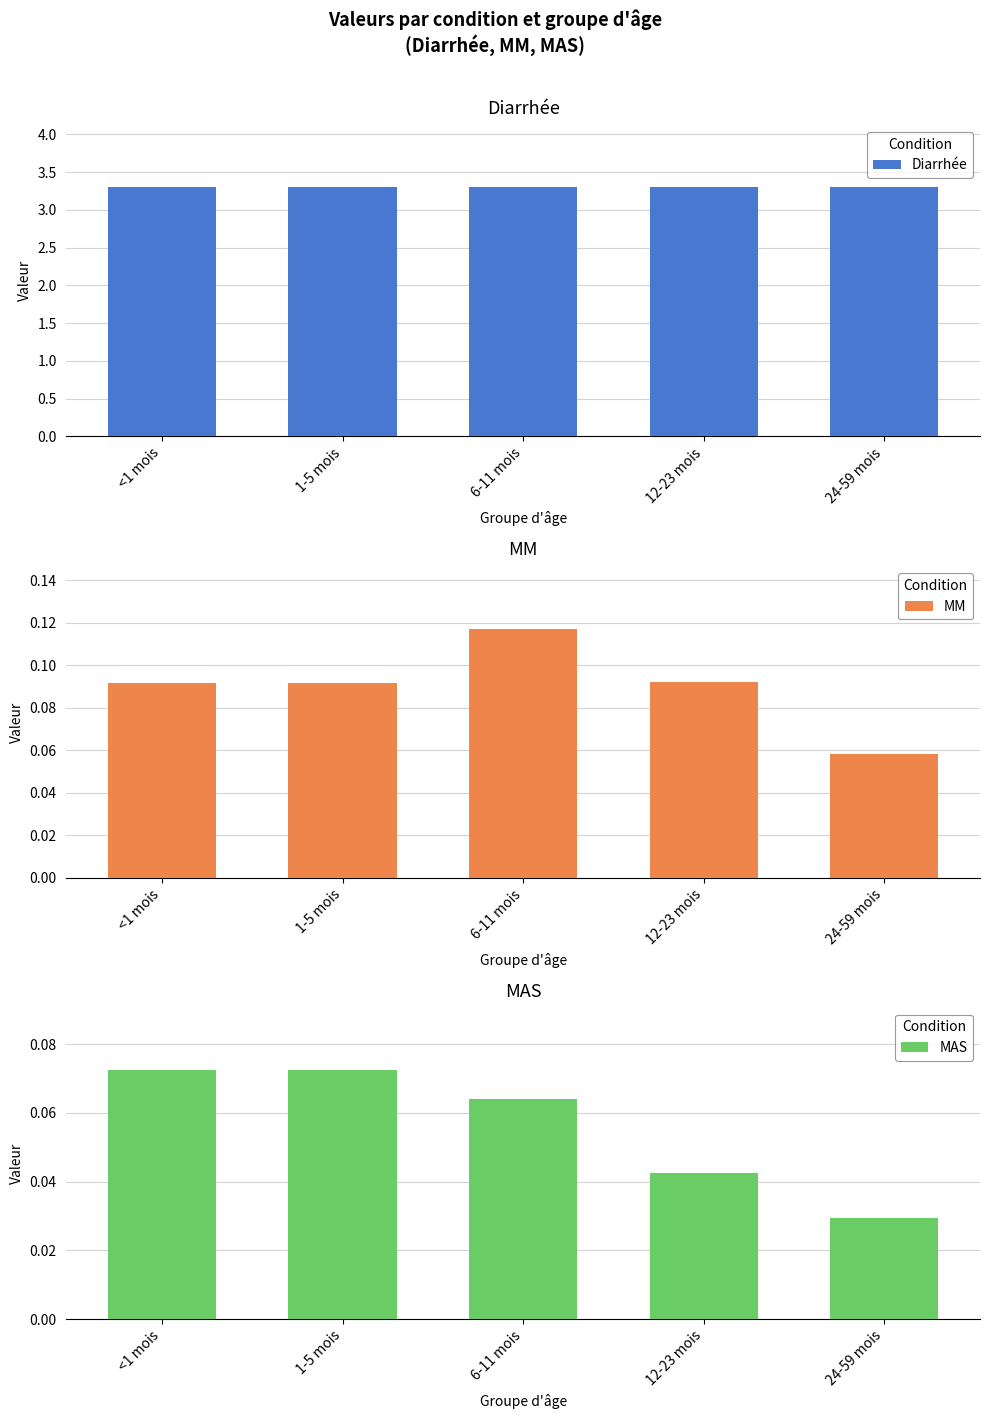

Which has a higher value, <1 mois or 24-59 mois?

<1 mois